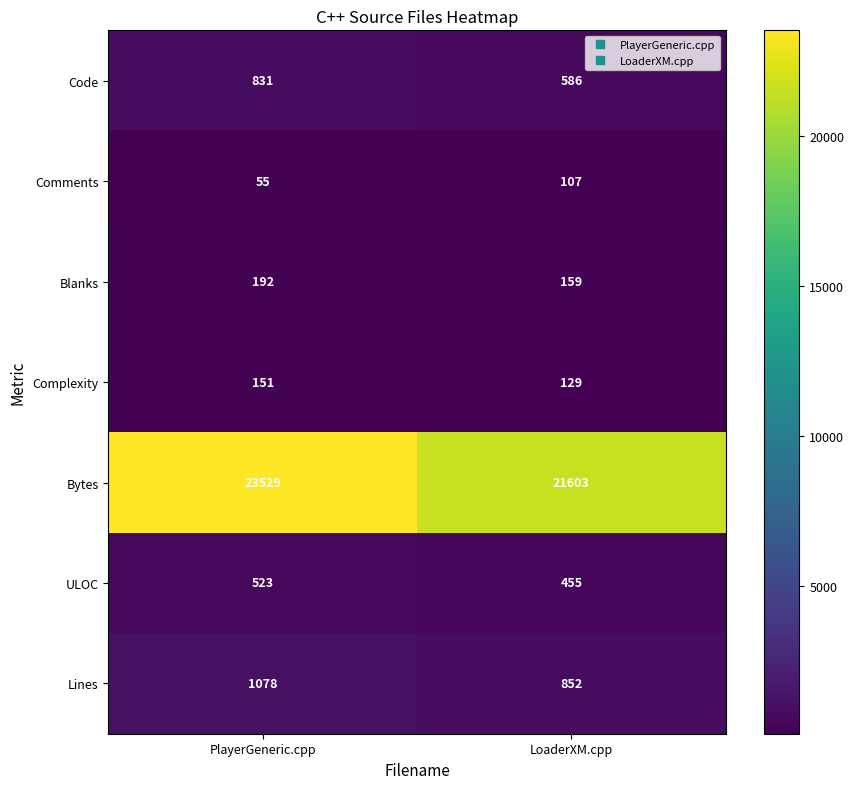

Rank the series by their maximum value, from highest to lowest.

Bytes, Lines, Code, ULOC, Blanks, Complexity, Comments